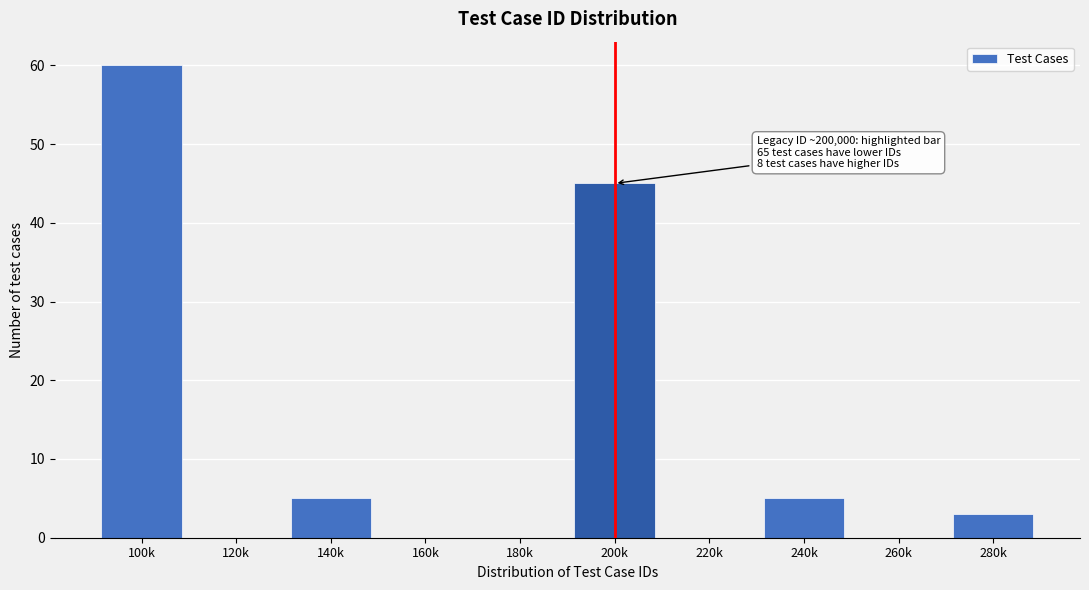

Reading left to right, list all the values displayed in this chart.

100k=60	120k=0	140k=5	160k=0	180k=0	200k=45	220k=0	240k=5	260k=0	280k=3